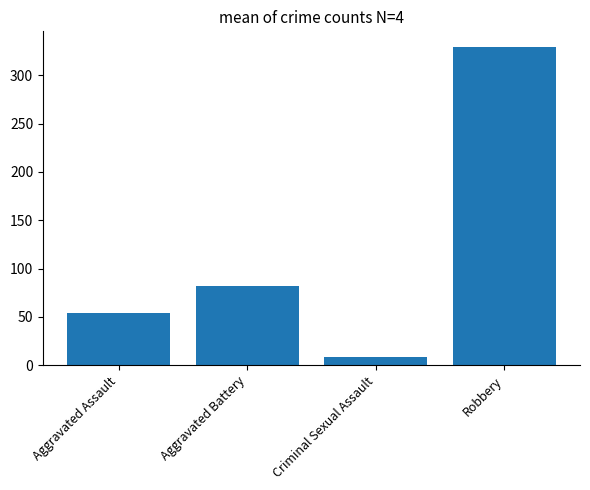

What is the greatest value displayed?

329